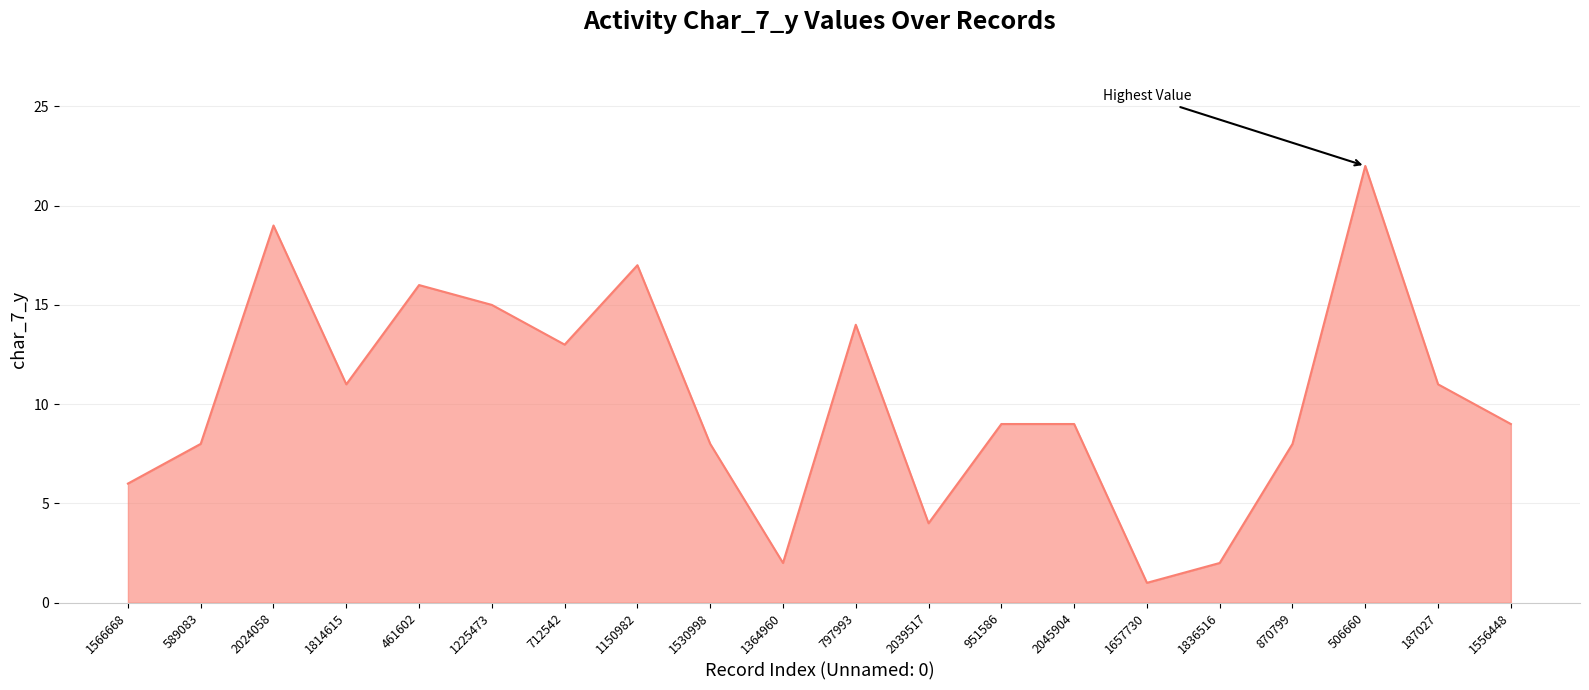

Which category has the highest value across all series?

506660